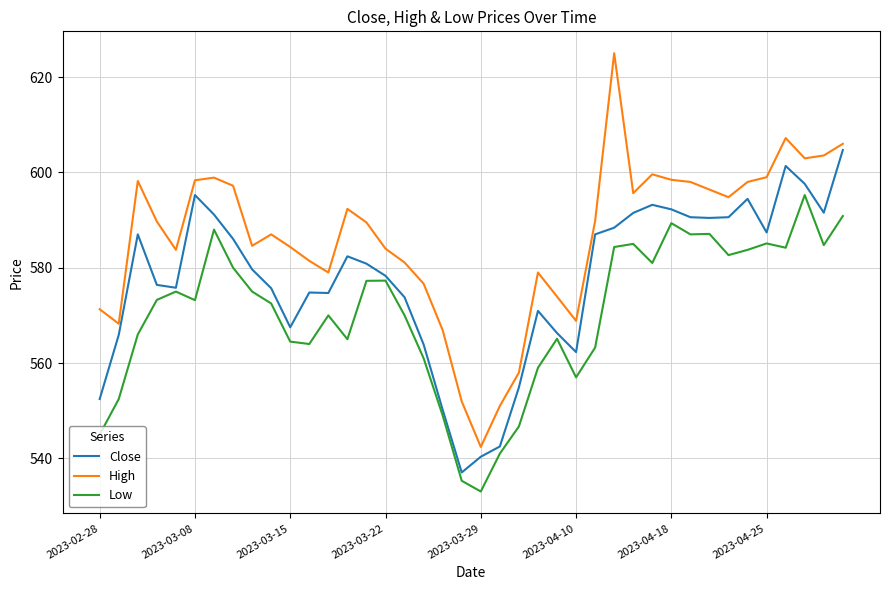

Count the number of data series in this chart.

3